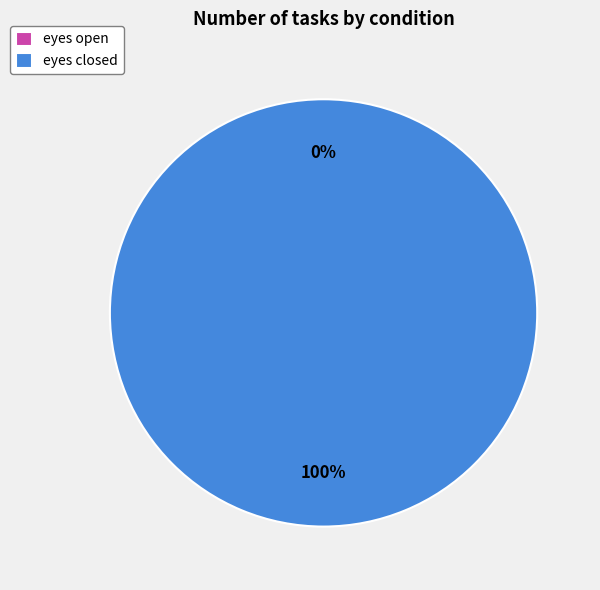

Does eyes open represent more than half of the total?

No